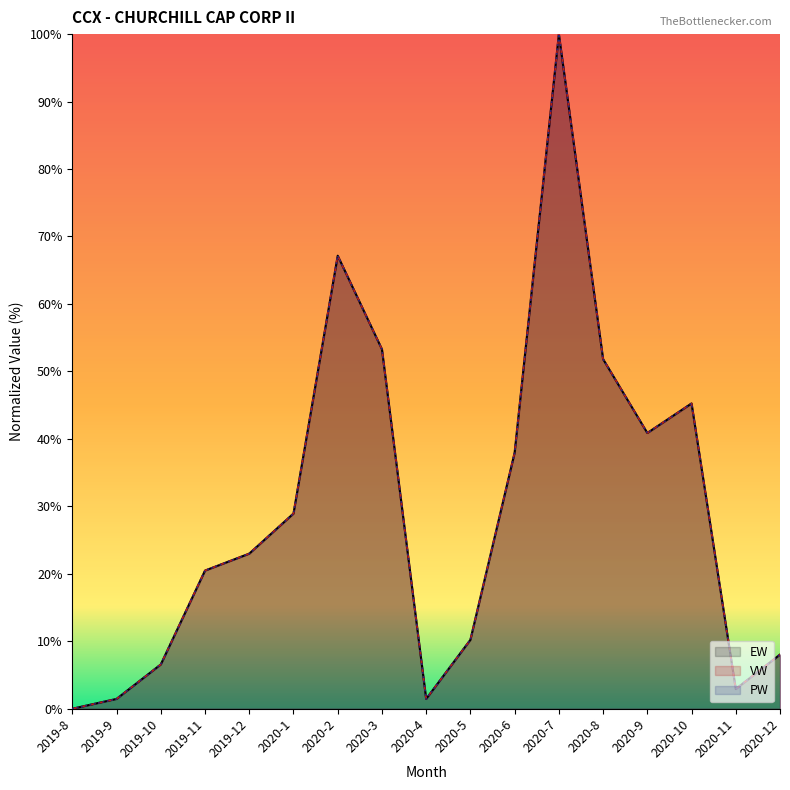

What is the difference between the maximum and minimum values in the PW series?

100.0